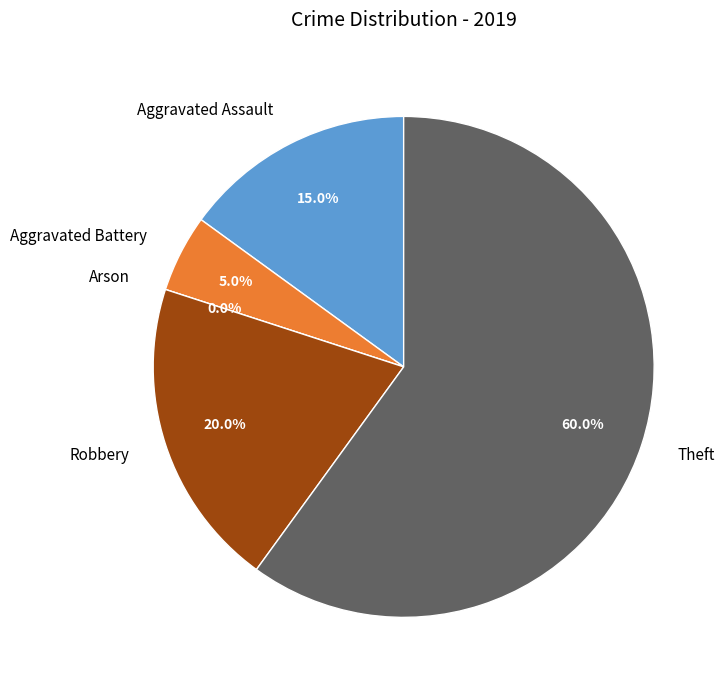

Does Theft account for over 50% of the chart?

Yes